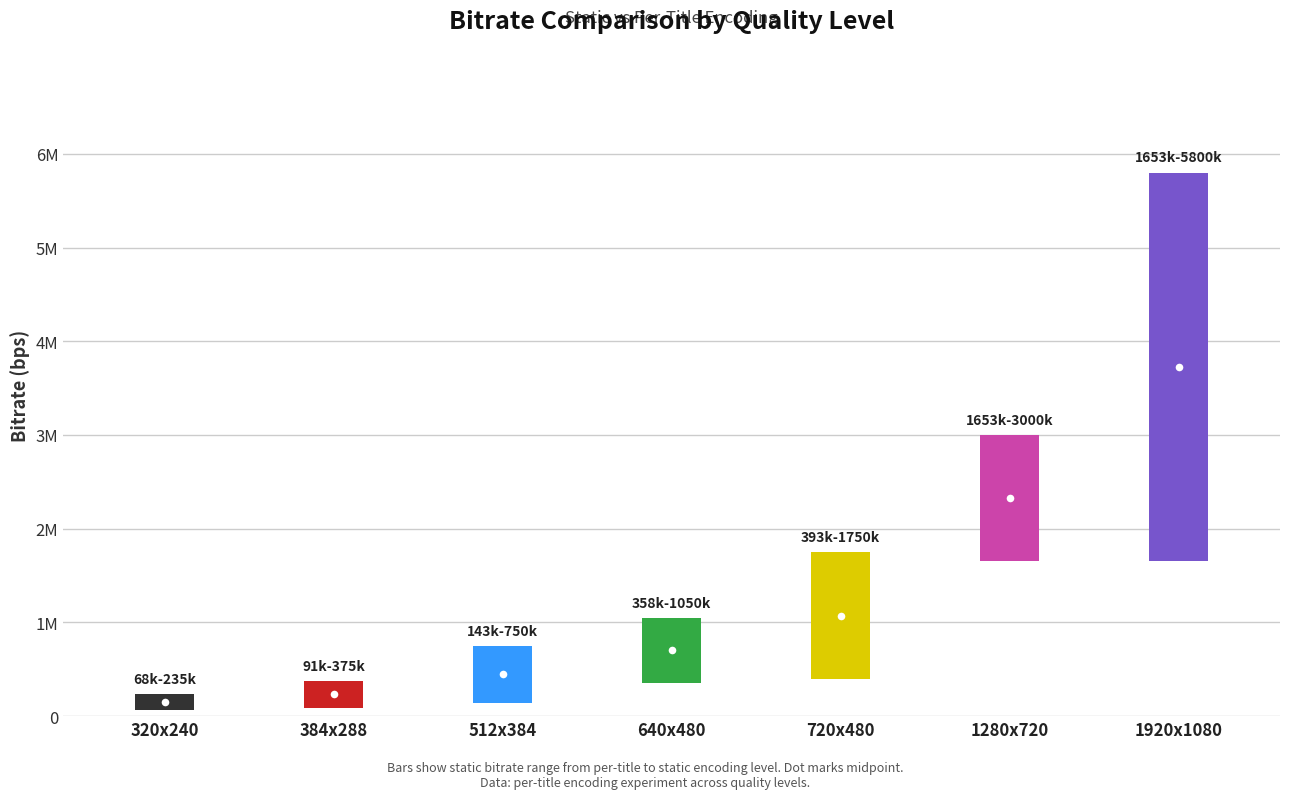

Reading left to right, extract all data points from this chart.

static_bitrate: 235000	375000	750000	1050000	1750000	3000000	5800000
per_title_bitrate: 68415	91052	143144	358662	393501	1653301	1653301